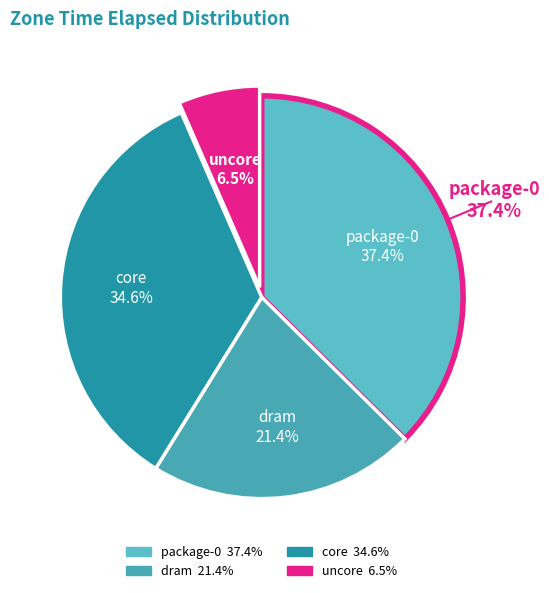

The uncore slice represents 1% of the pie. True or false?

False